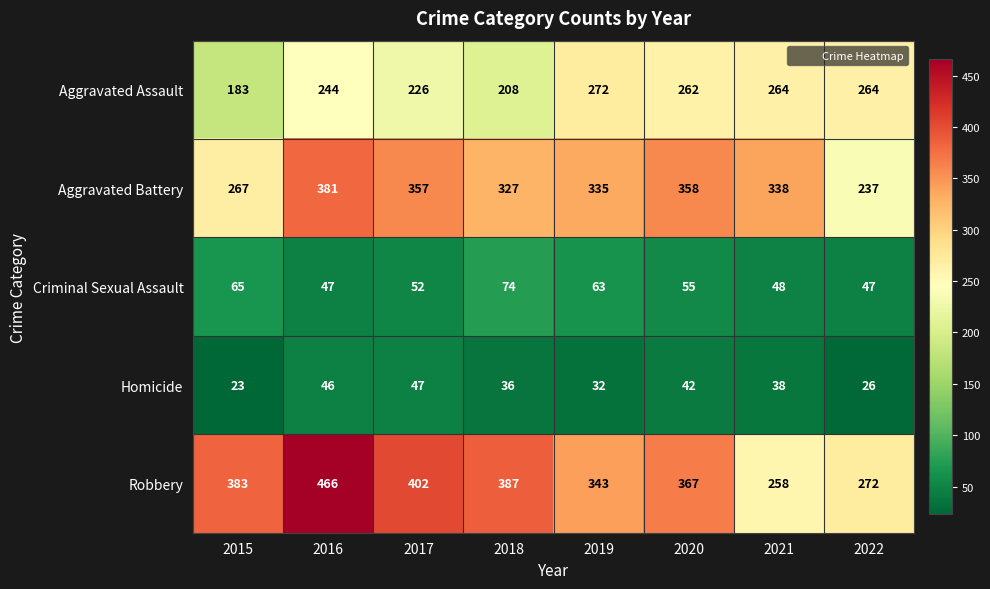

Which series has the largest total across all categories?

Robbery